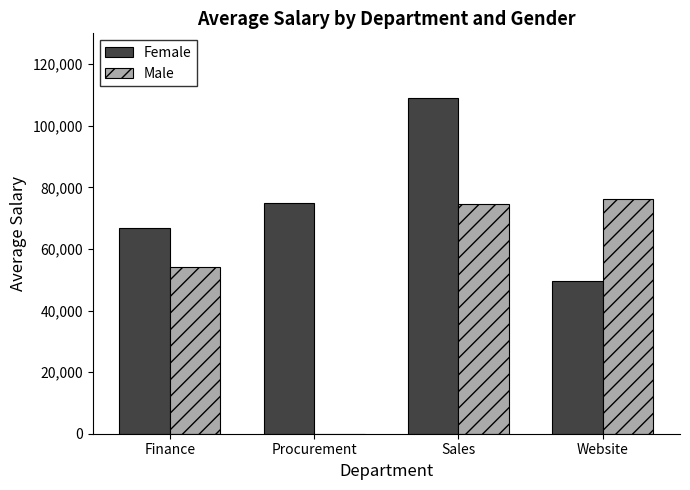

Which series has the largest total across all categories?

Female